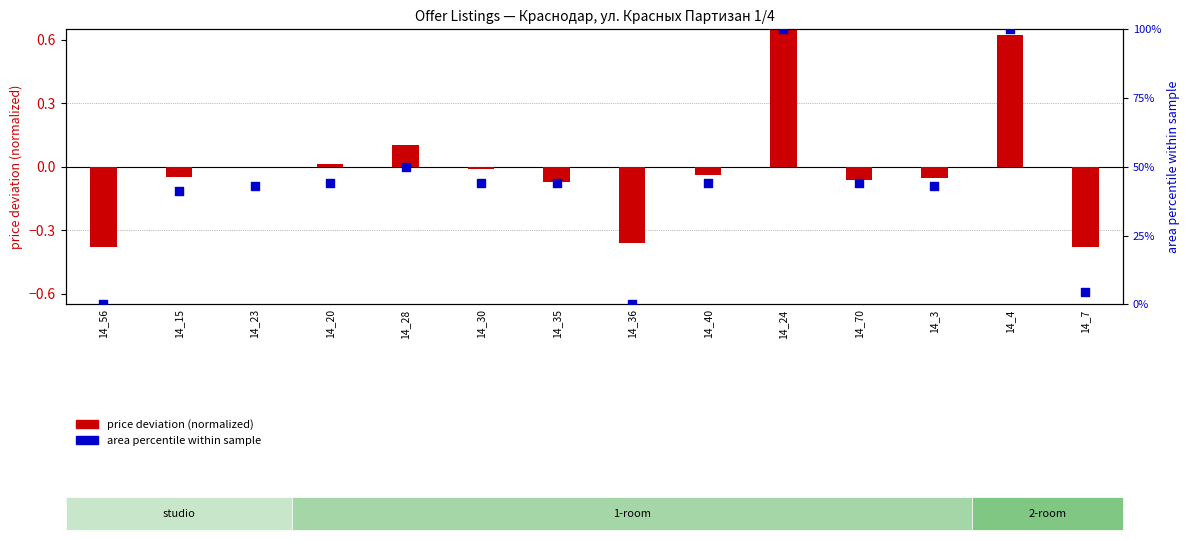

Is the value of price deviation (normalized) at 14_30 greater than the value of area percentile at 14_36?

No